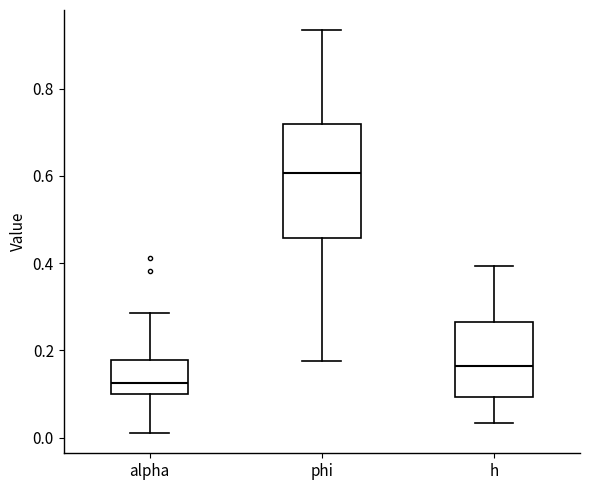

Which box's median line is the highest?

phi